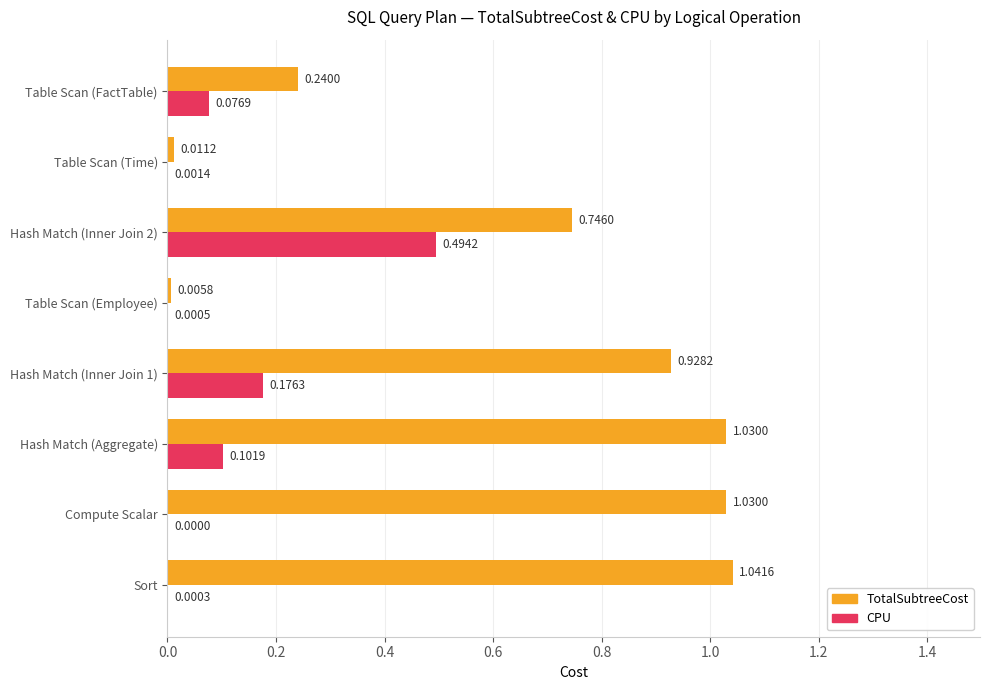

Which series has the largest total across all categories?

TotalSubtreeCost